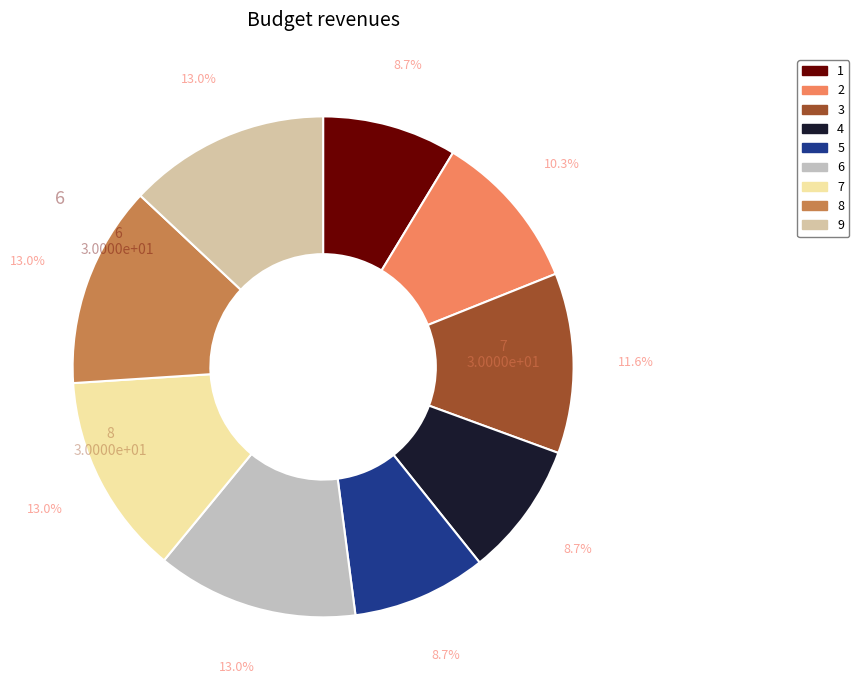

True or false: 5 accounts for 14% of the total.

False